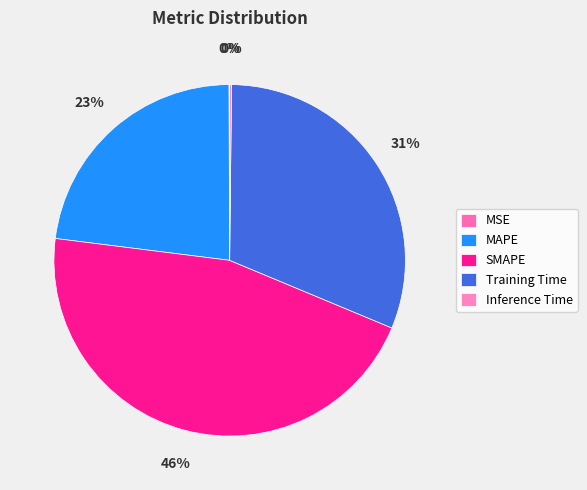

What percentage is NOT represented by SMAPE?

54.3%